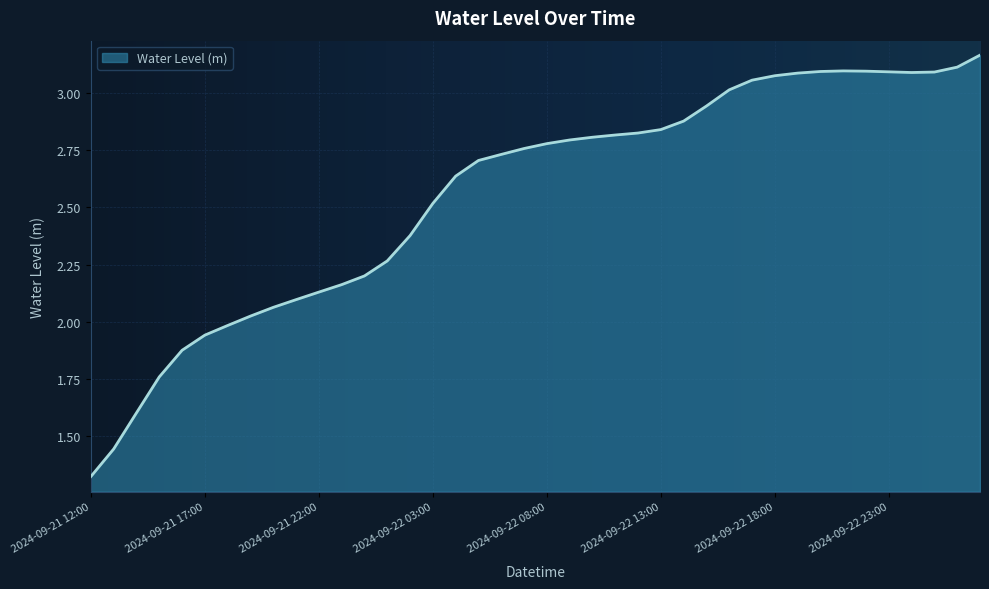

Does the chart have visible grid lines?

Yes